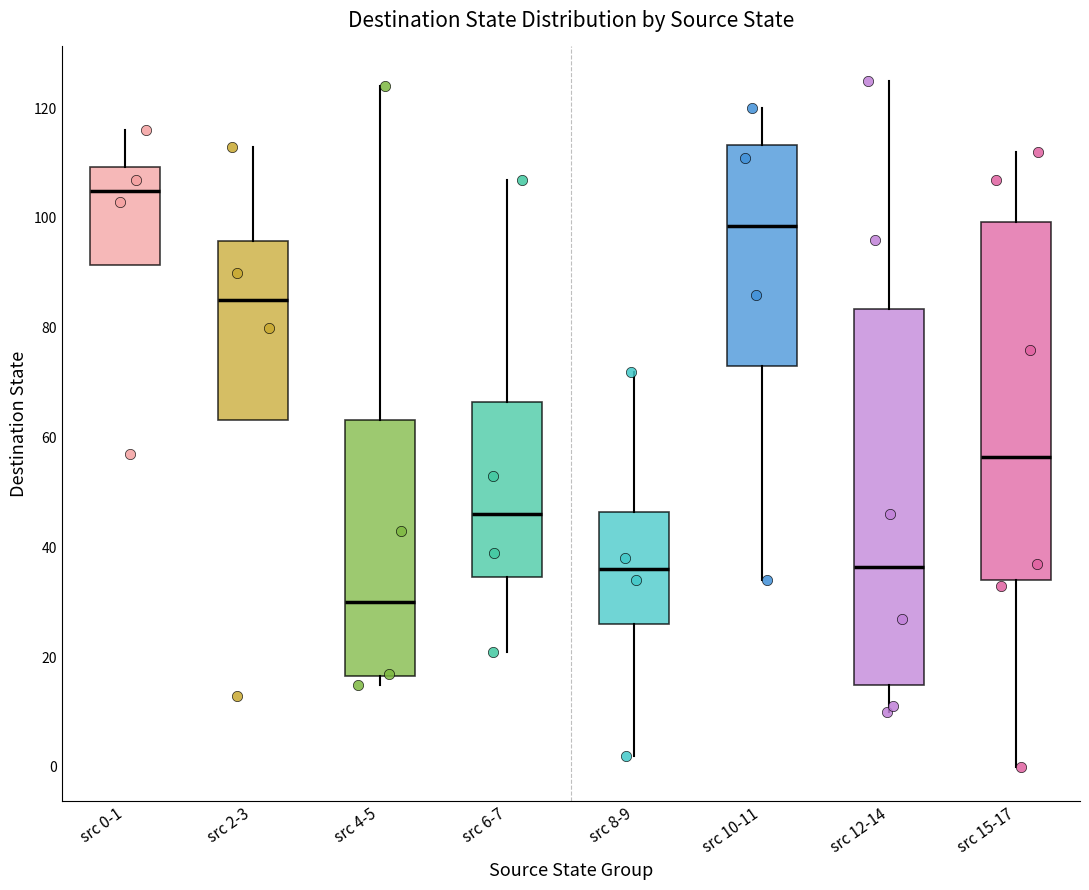

Which box's median line is the lowest?

src 4-5